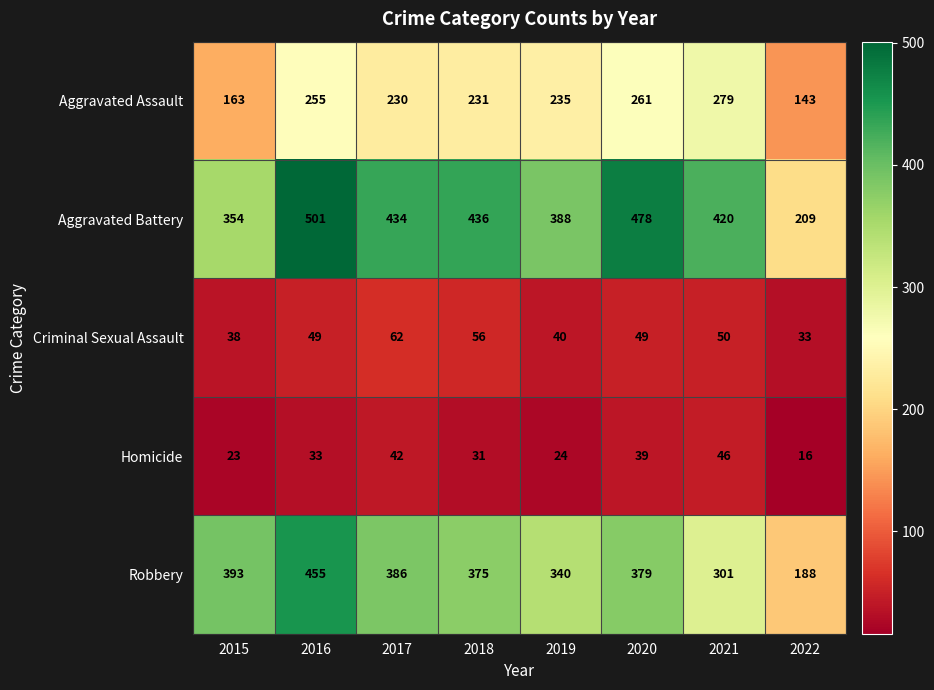

What value does the Aggravated Assault series have at 2021, to the nearest 50?

300